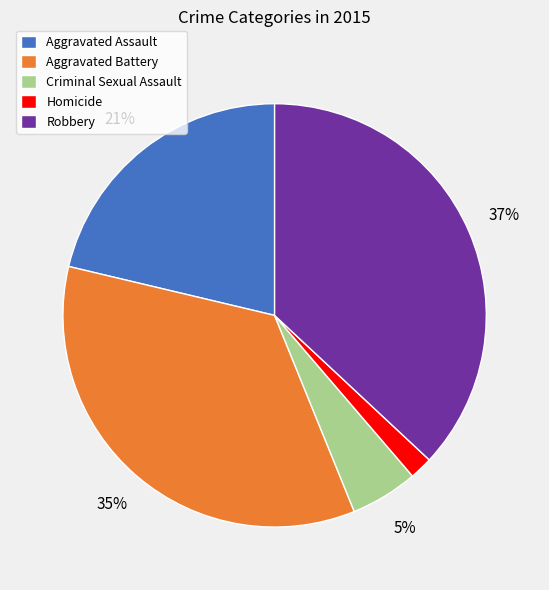

Rank the categories by value from highest to lowest.

Robbery, Aggravated Battery, Aggravated Assault, Criminal Sexual Assault, Homicide